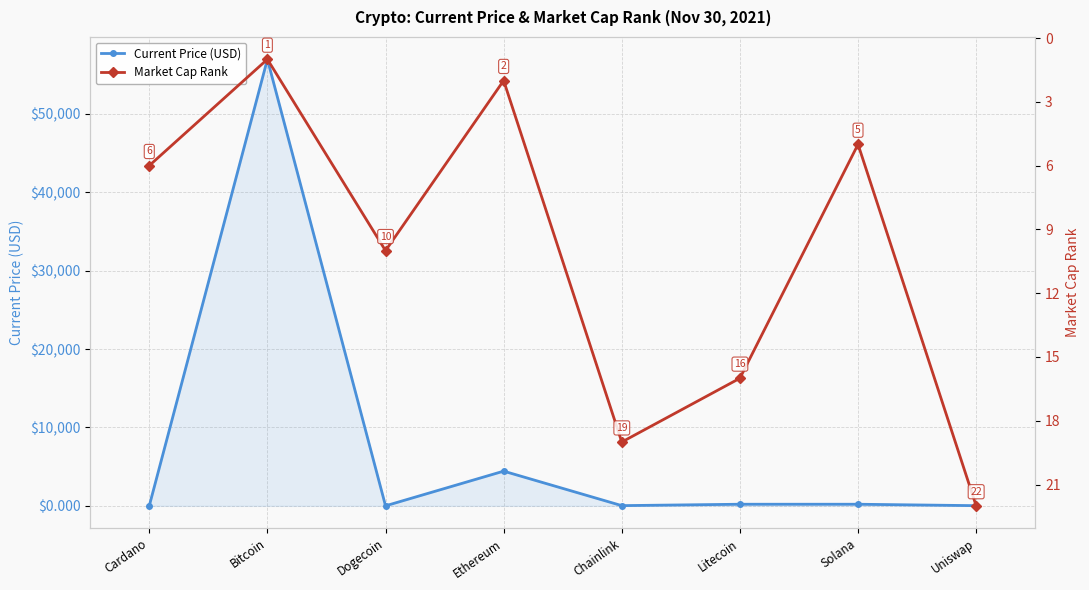

Rank the series by their average value, from highest to lowest.

Current Price (USD), Market Cap Rank